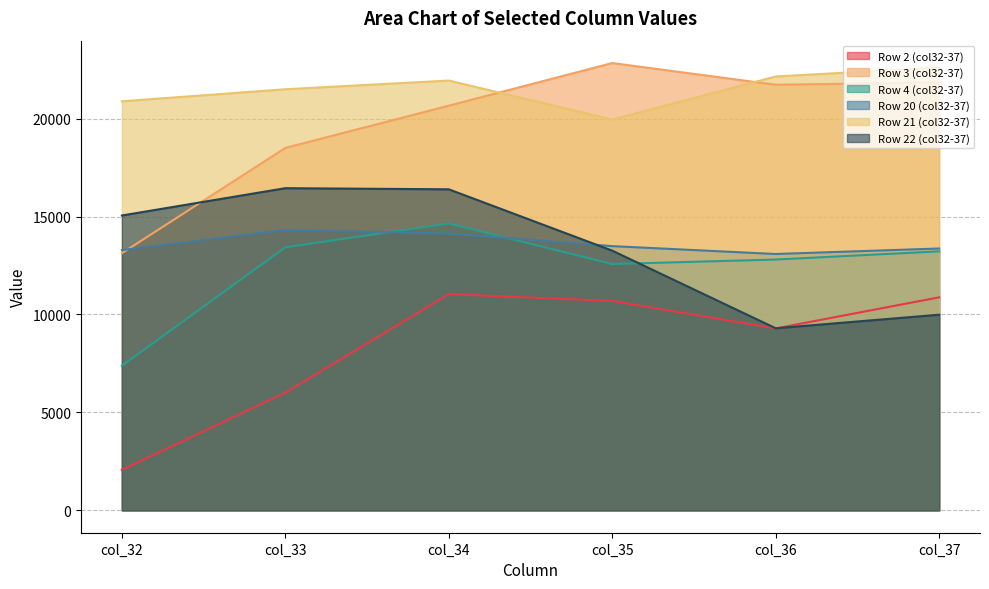

At how many categories does at least one series exceed 3145?

6